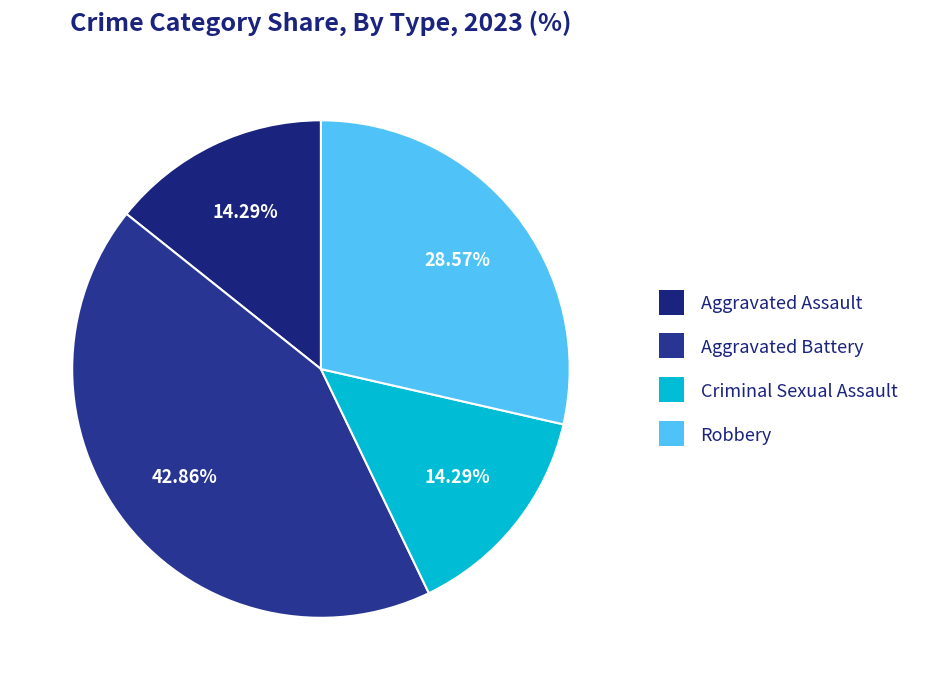

How many slices are in this pie chart?

4